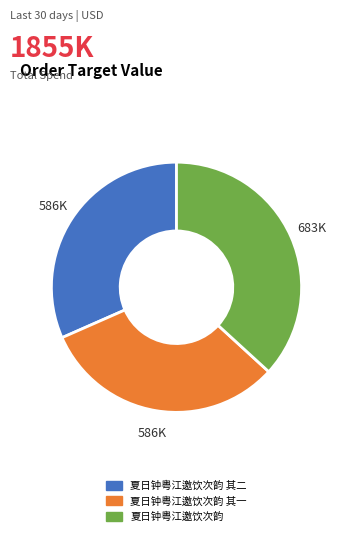

Is there a majority slice in this chart?

No